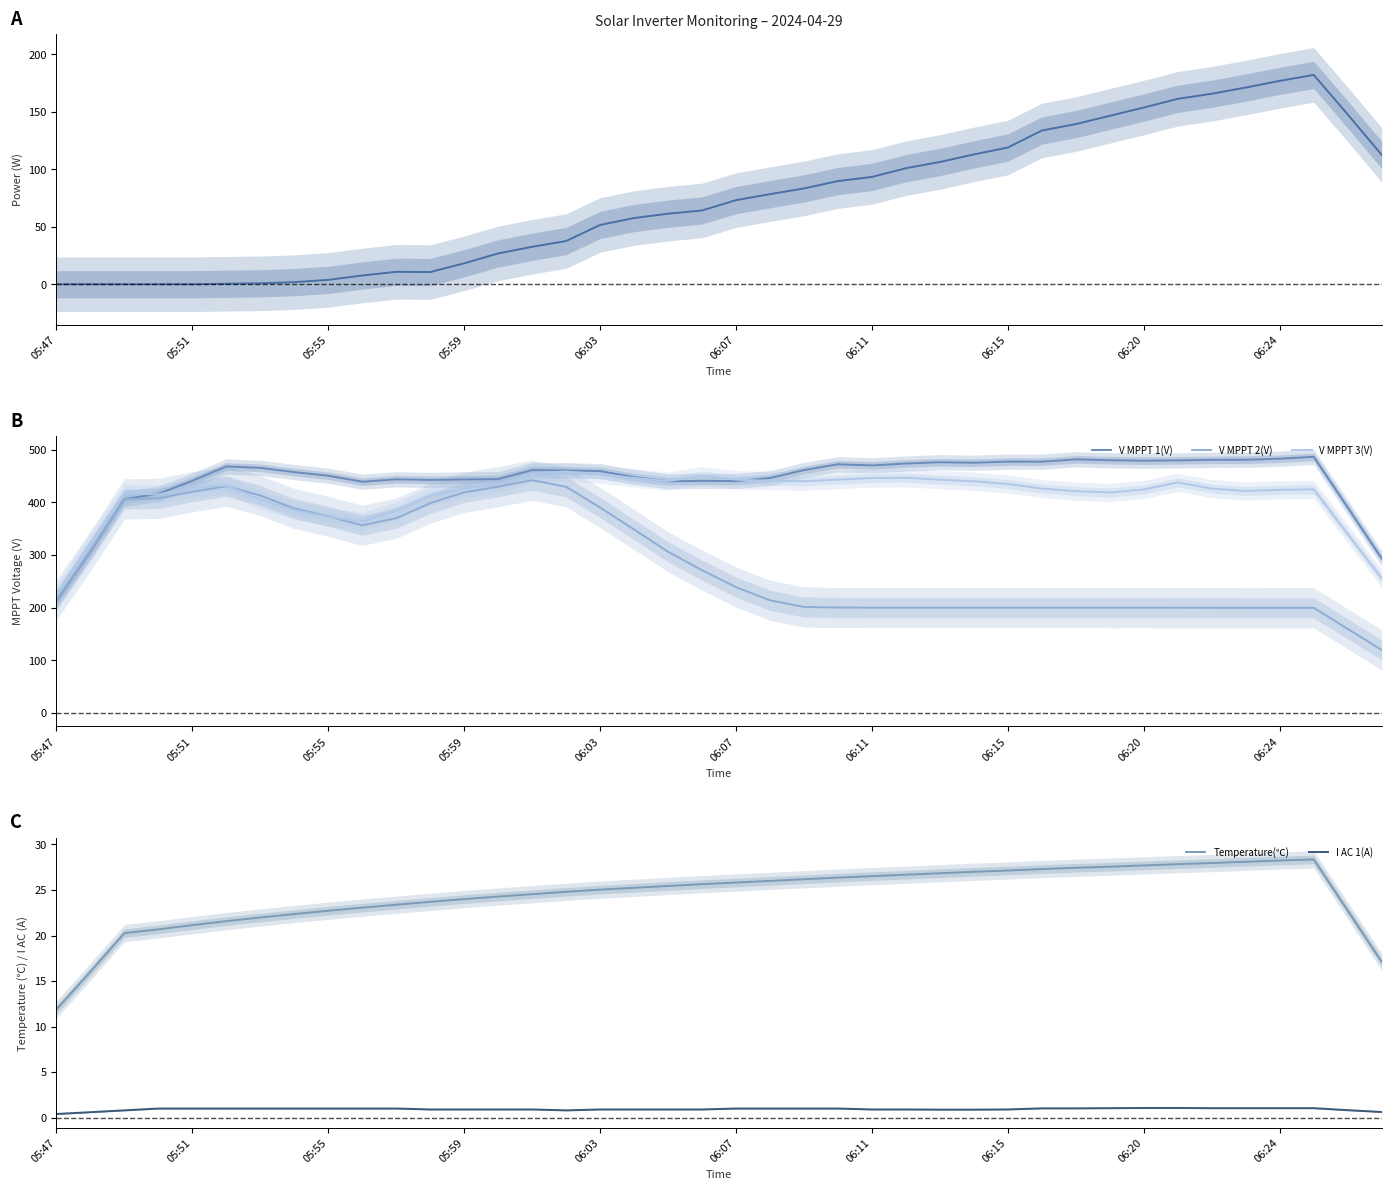

What is the minimum value for V MPPT 2(V)?

119.8